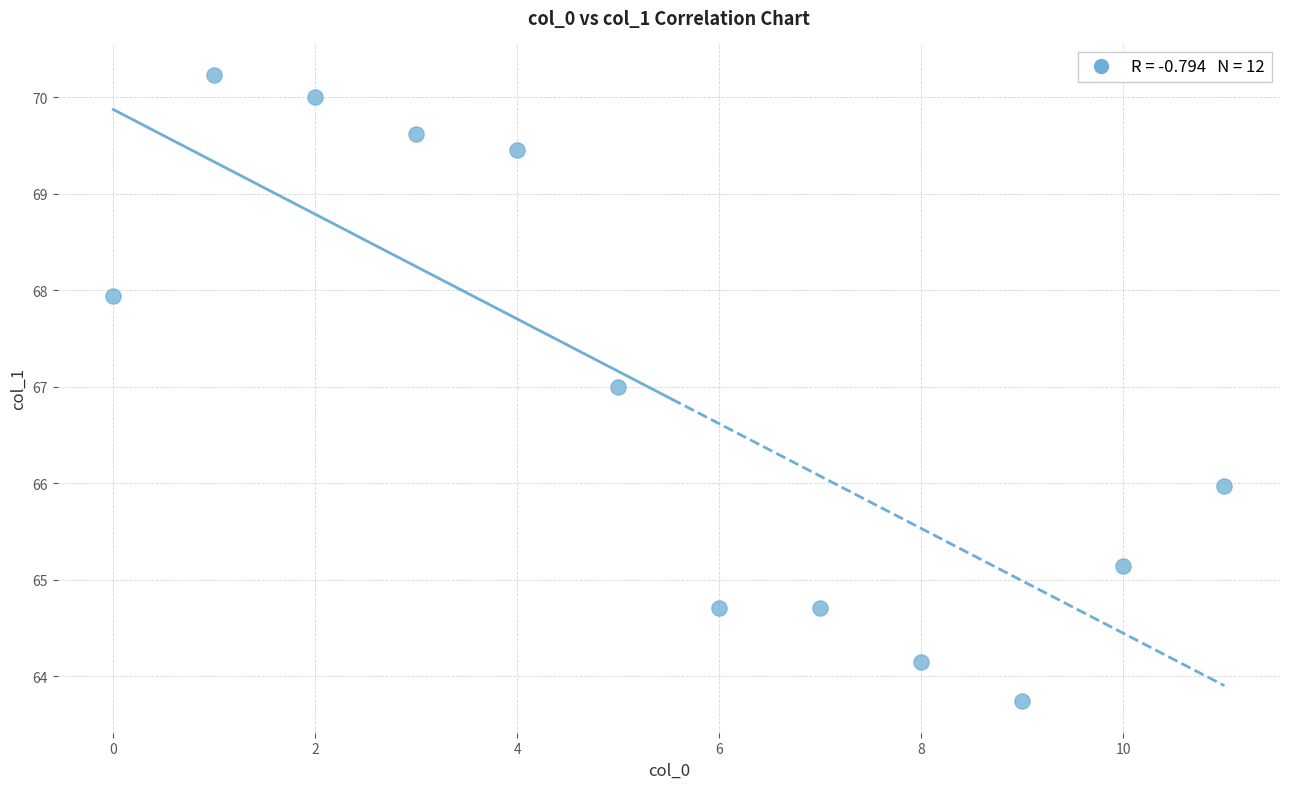

What is the average Y value?

66.9